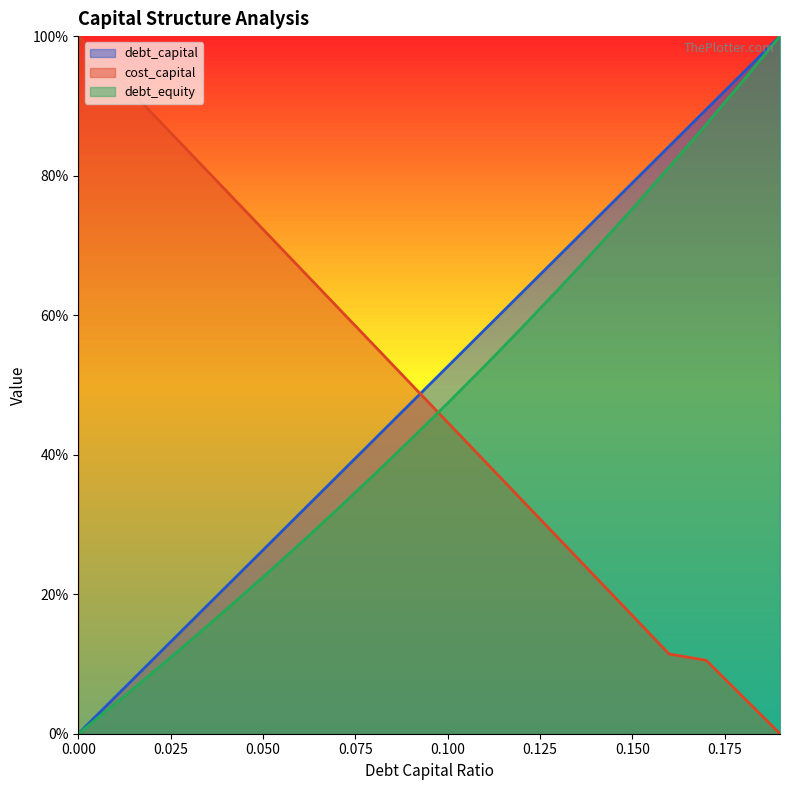

How many lines are shown in the chart?

3